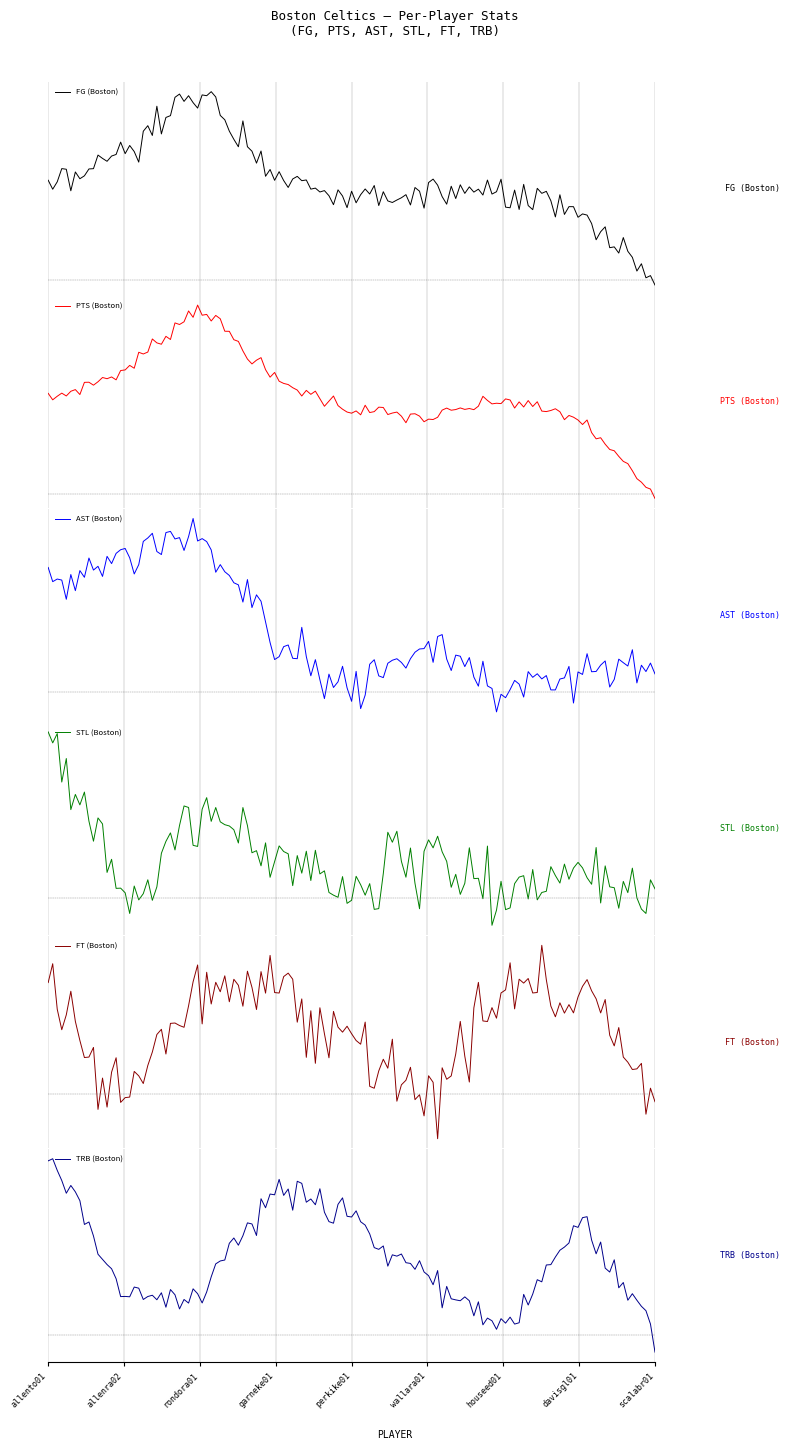

What is the total value across all series at garneke01?

30